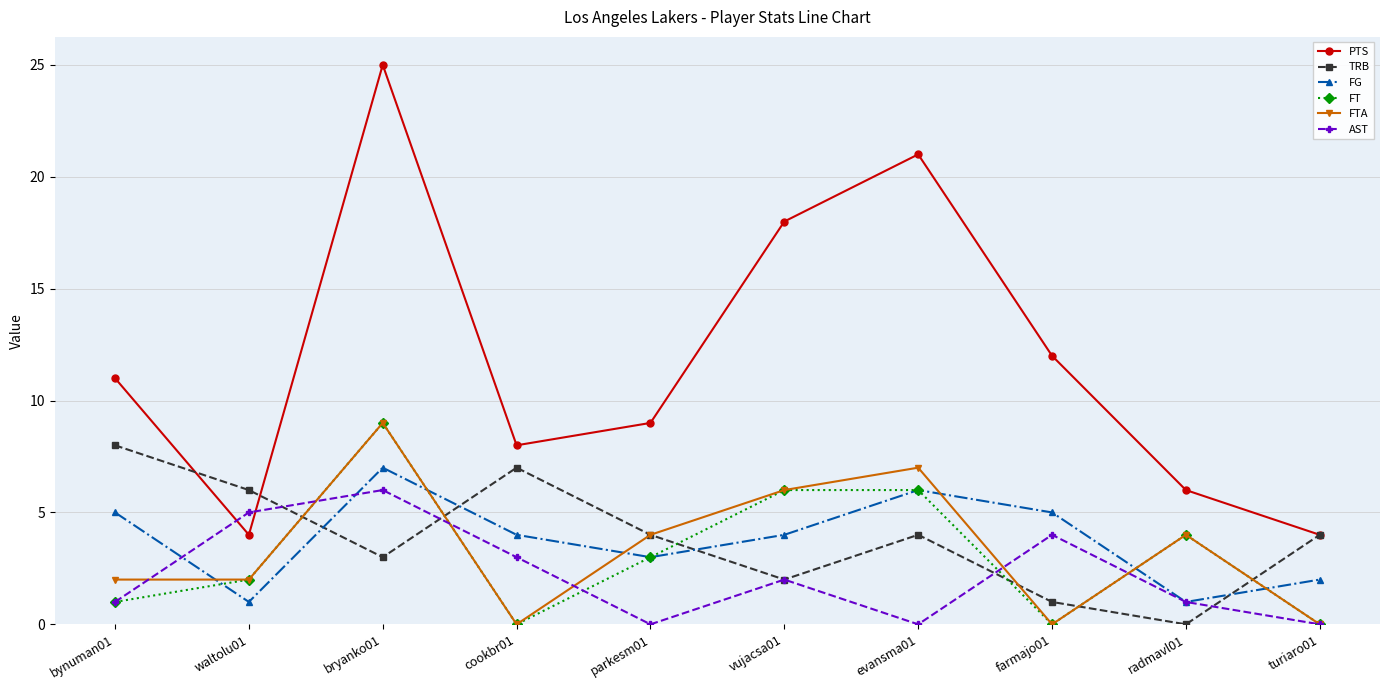

Count the AST values in the range 0 to 4.

8